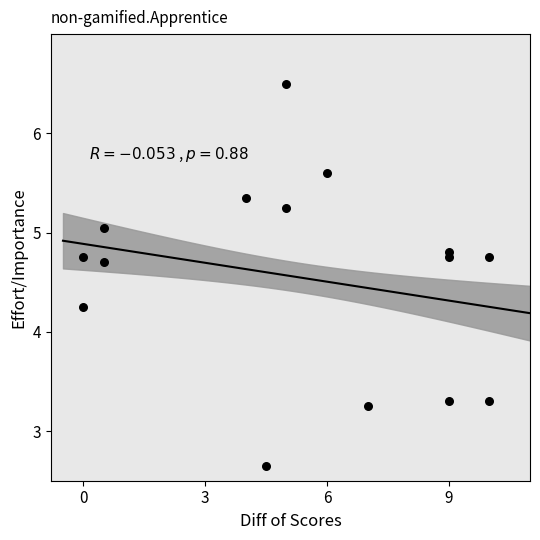

What is the range of X values (max minus min)?

10.0